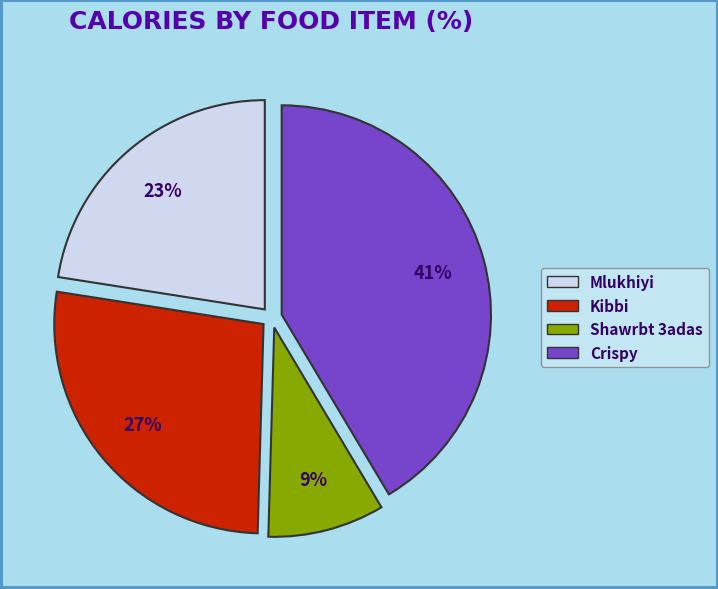

The Crispy slice represents 28% of the pie. True or false?

False